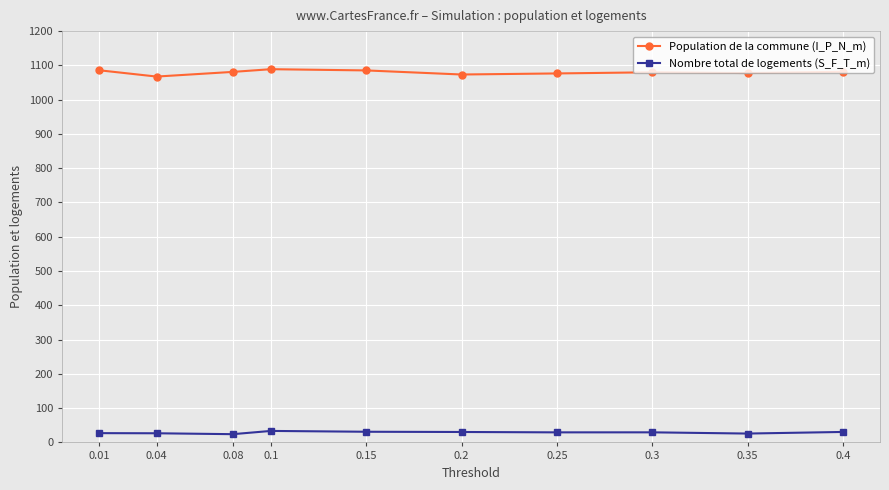

What is the label of the 8th point from the right?

0.08